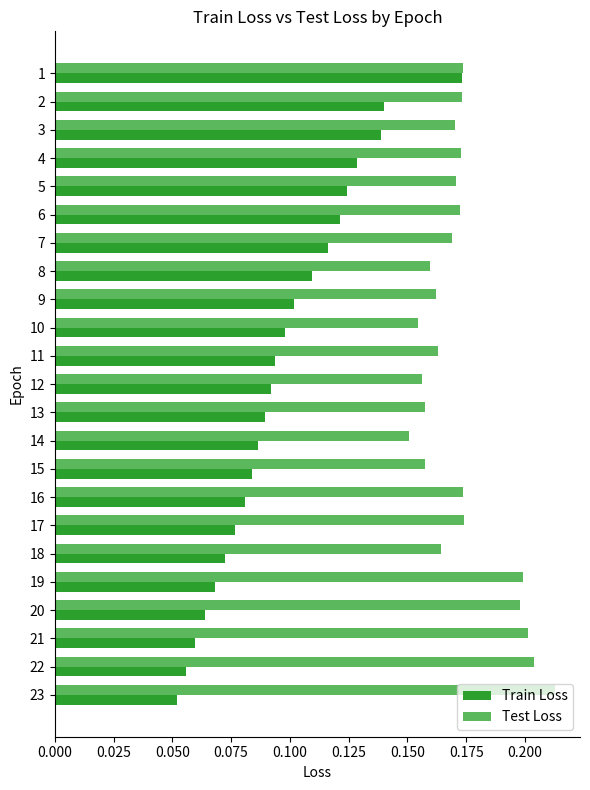

Between 10 and 15, which series saw the biggest shift?

Train Loss